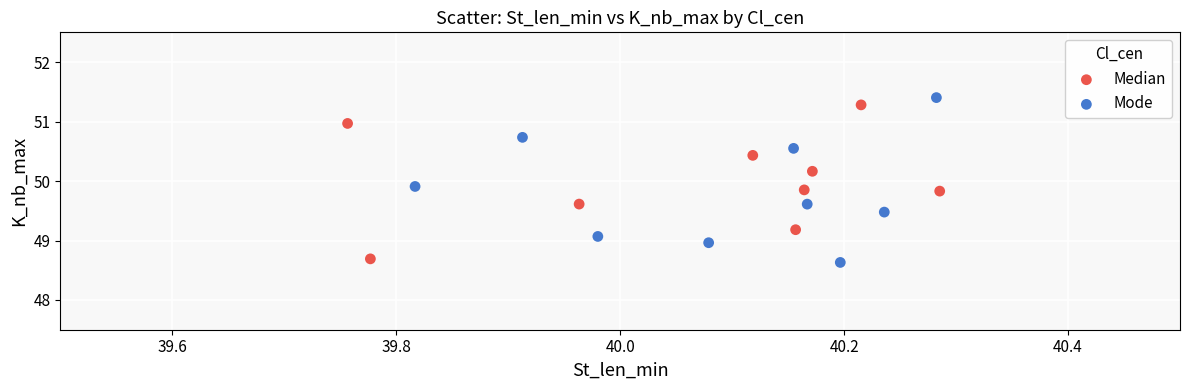

Which series has the widest spread of Y values?

Mode